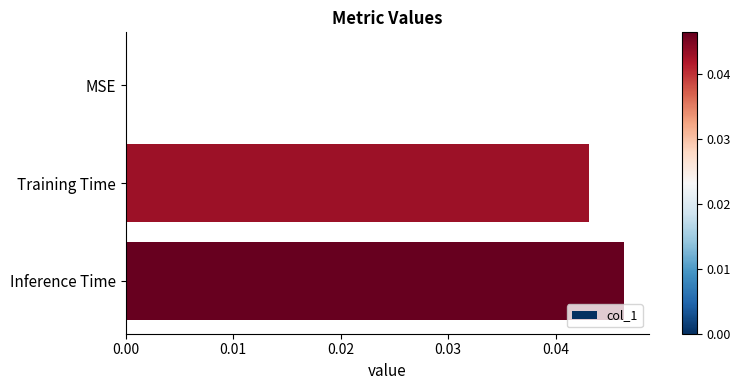

Count the values in the range 0 to 1.

3